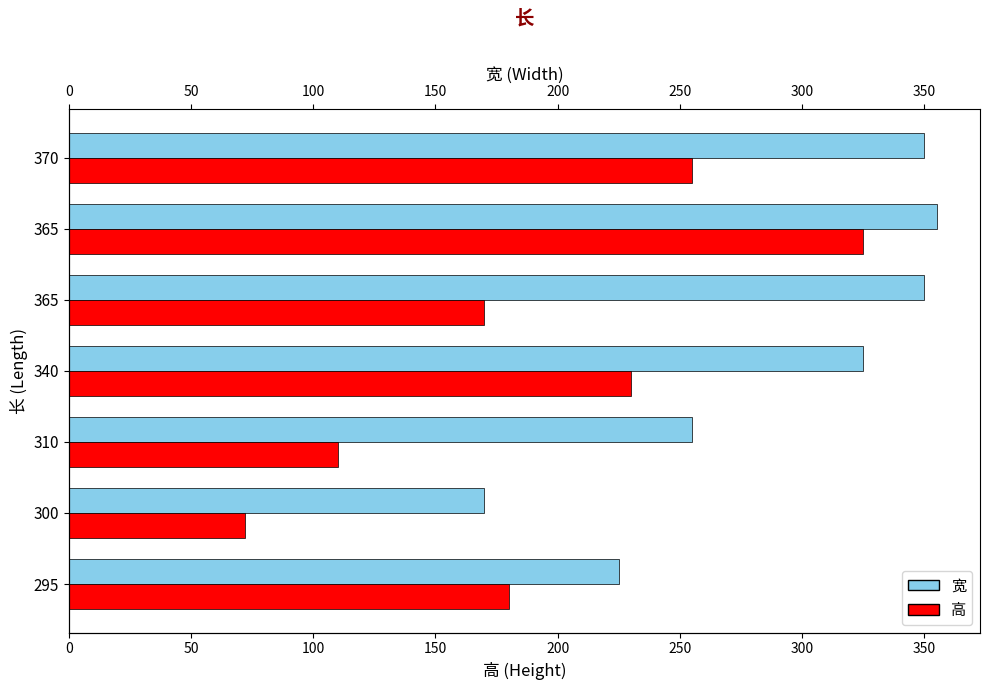

How many categories are shown in the chart?

7